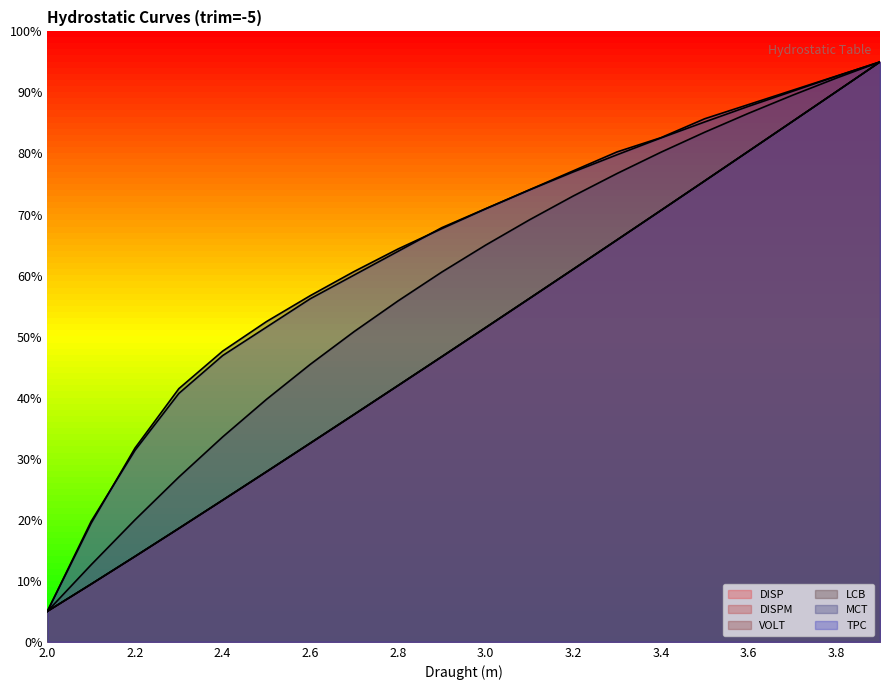

What is the label of the 18th point from the right?

2.2